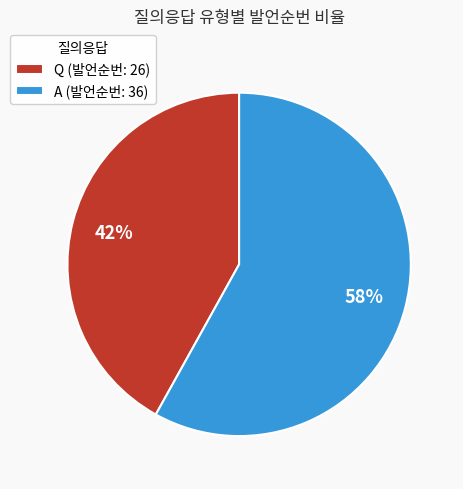

Is it true that Q is 42% of the pie?

True